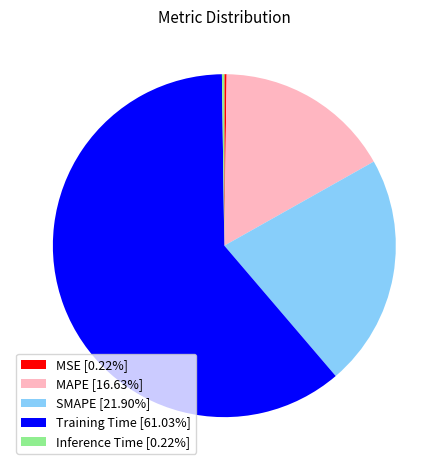

Is there a majority slice in this chart?

Yes